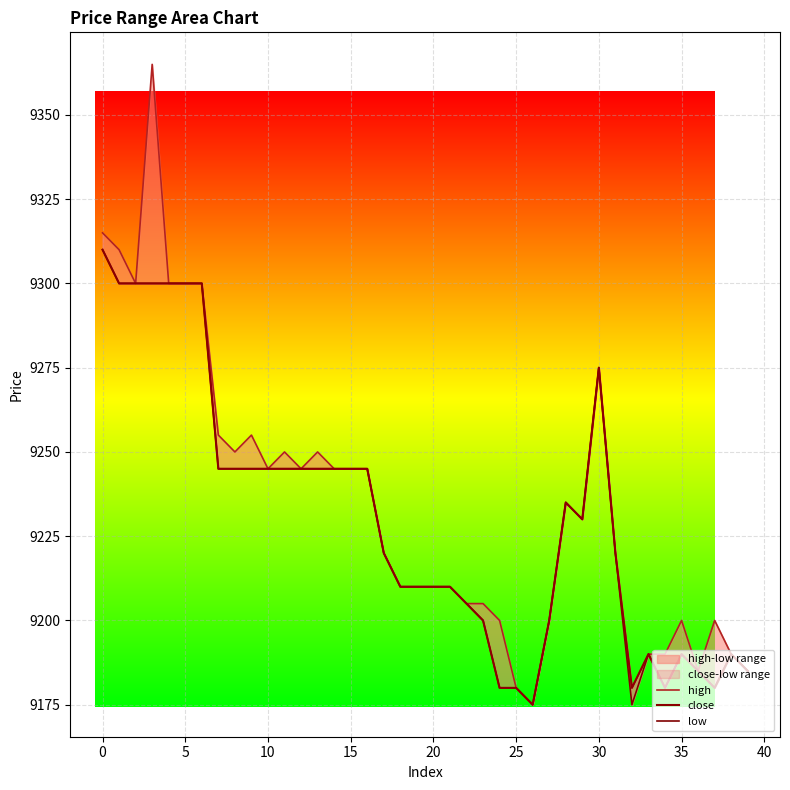

True or false: high has more than 2 interior local peaks.

True